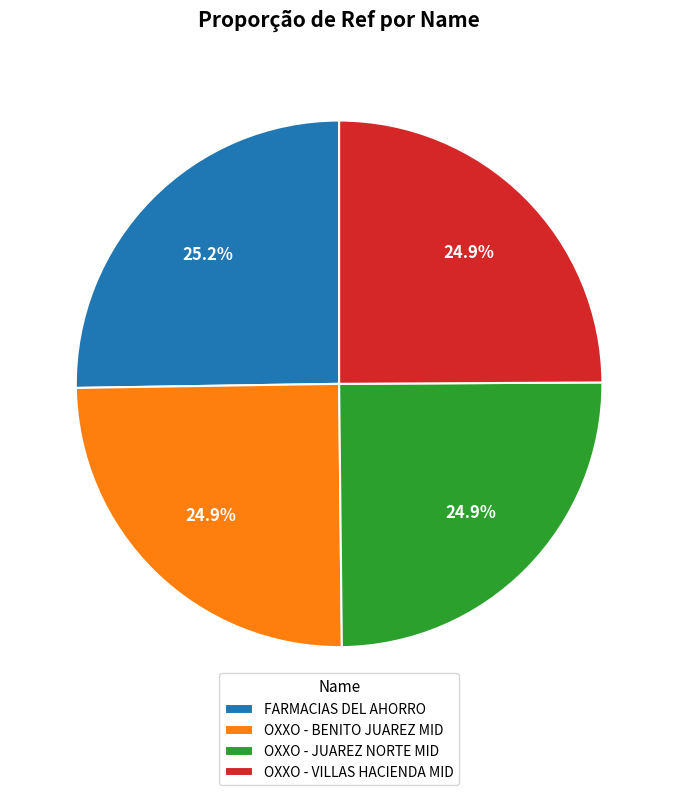

Is OXXO - JUAREZ NORTE MID the majority of the pie?

No